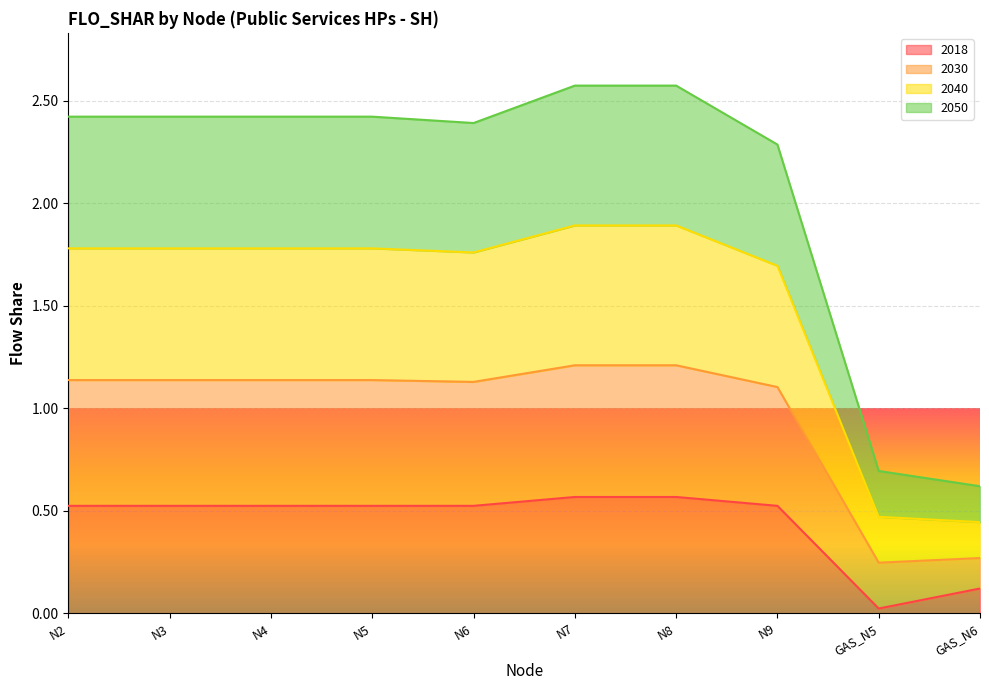

How many interior local valleys does the 2018 series have?

1